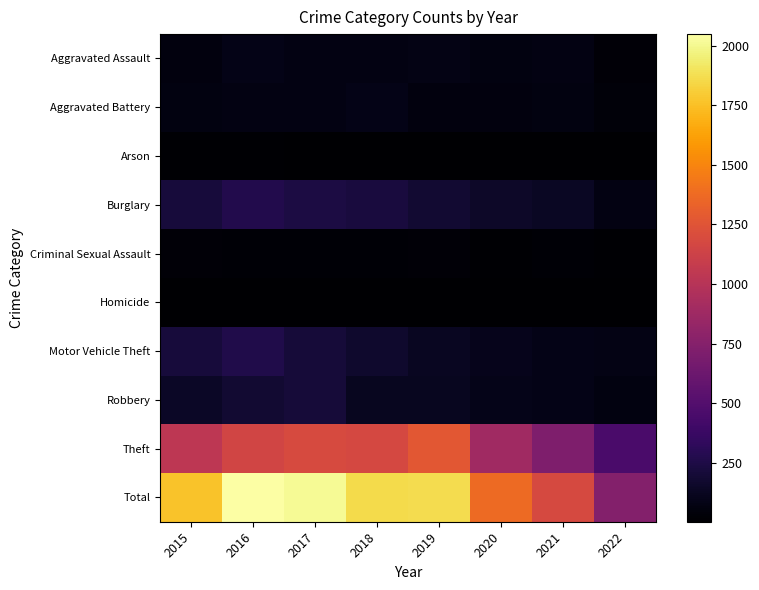

At which category is the sum across all series the highest?

2016